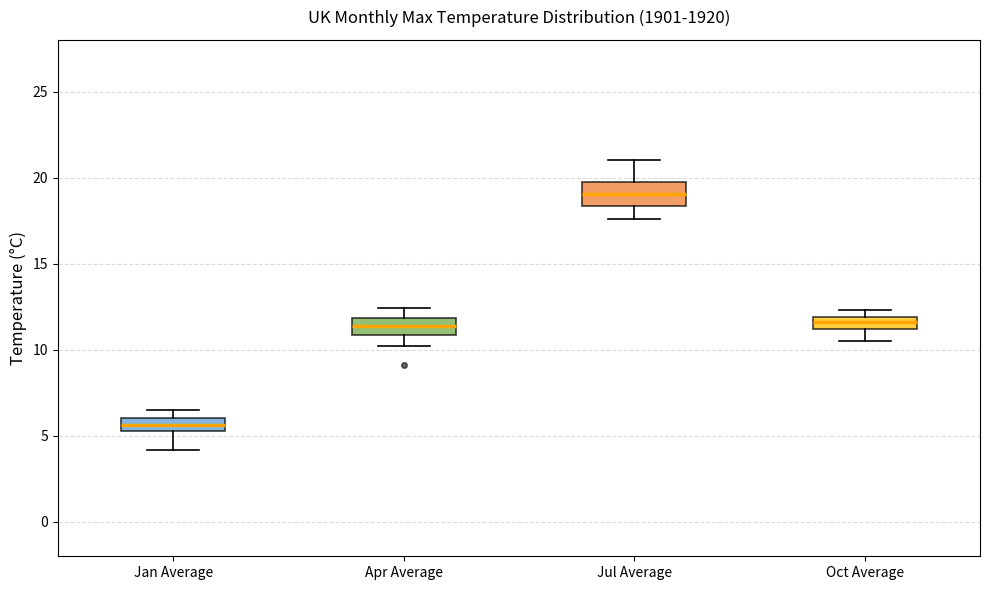

Where is the lower edge of the box for Apr Average on the y-axis? The values are not printed on the chart, so give them approximately, as read against the axis.

11.0